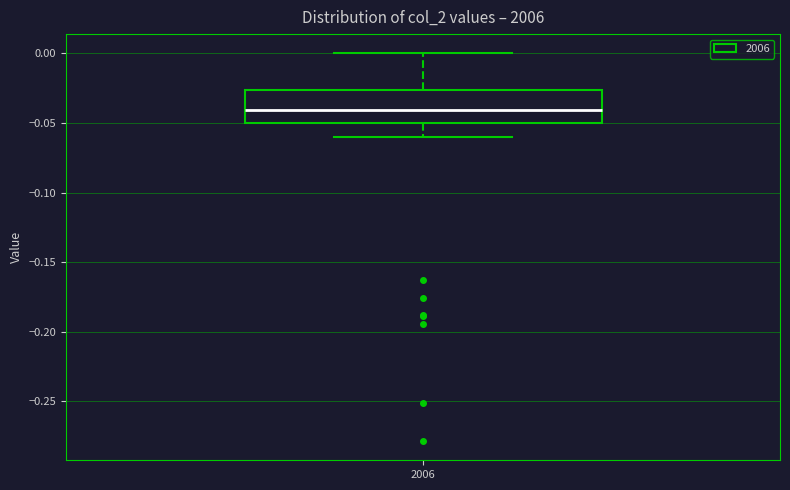

Read this box plot against the y-axis: the position of the median line, the range covered by the box, and the ends of both whiskers. The values are not printed on the chart, so give them approximately, as read against the axis.

median -0.040, box -0.050 to -0.025, whiskers -0.060 to 0.000